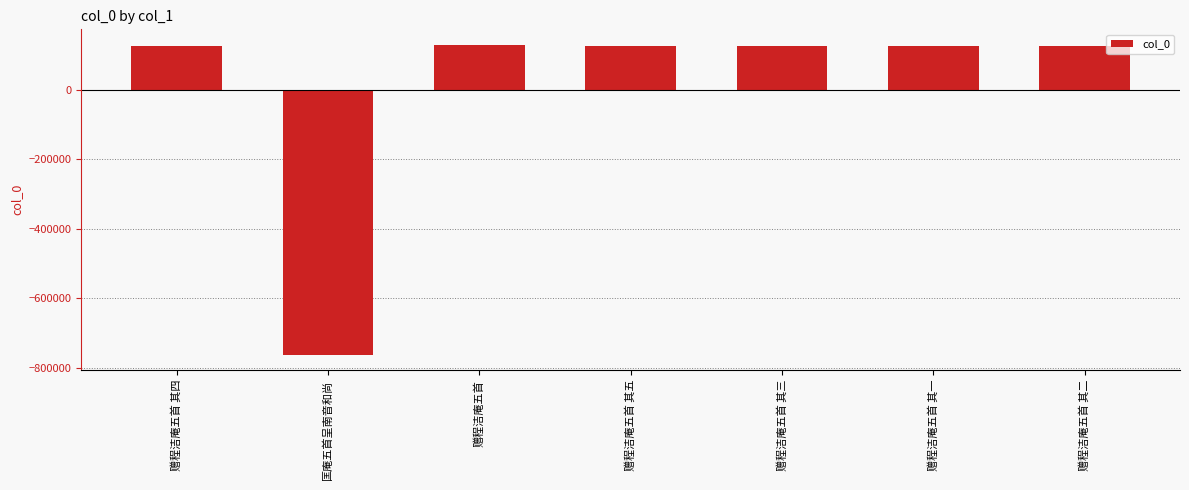

What is the difference between the values at 赠程洁庵五首 其二 and 匡庵五首呈南音和尚?

889040.0